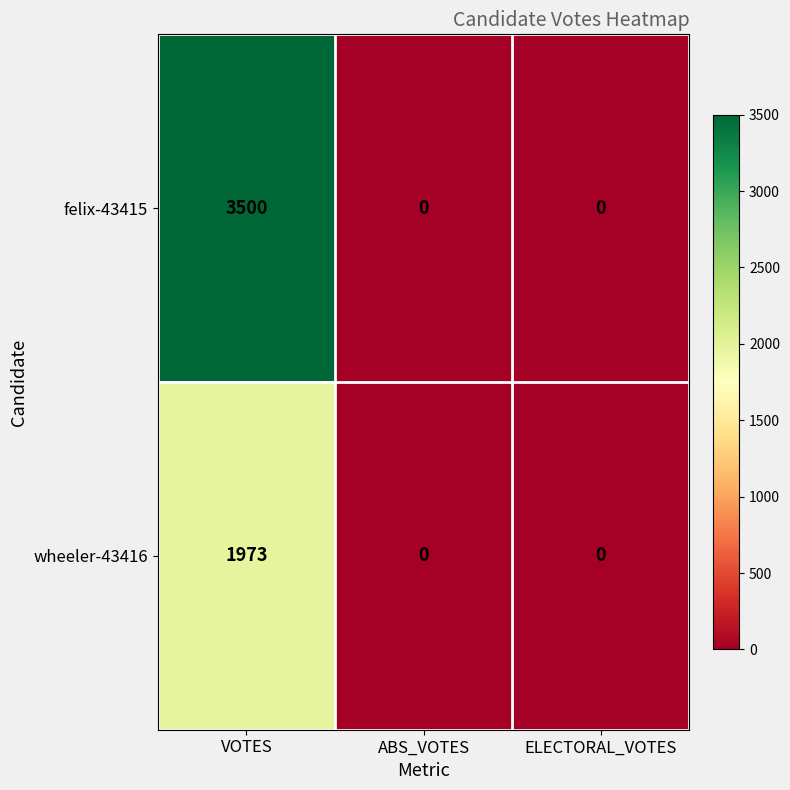

The value of wheeler-43416 at VOTES is 2779. True or false?

False